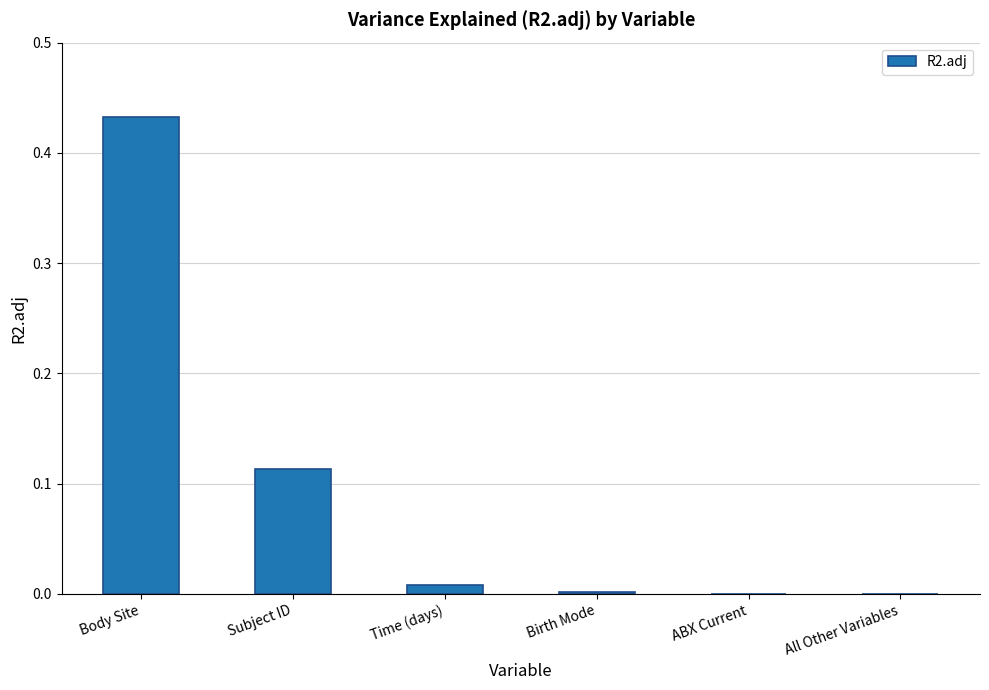

What is the change in value from Subject ID to All Other Variables?

-0.1